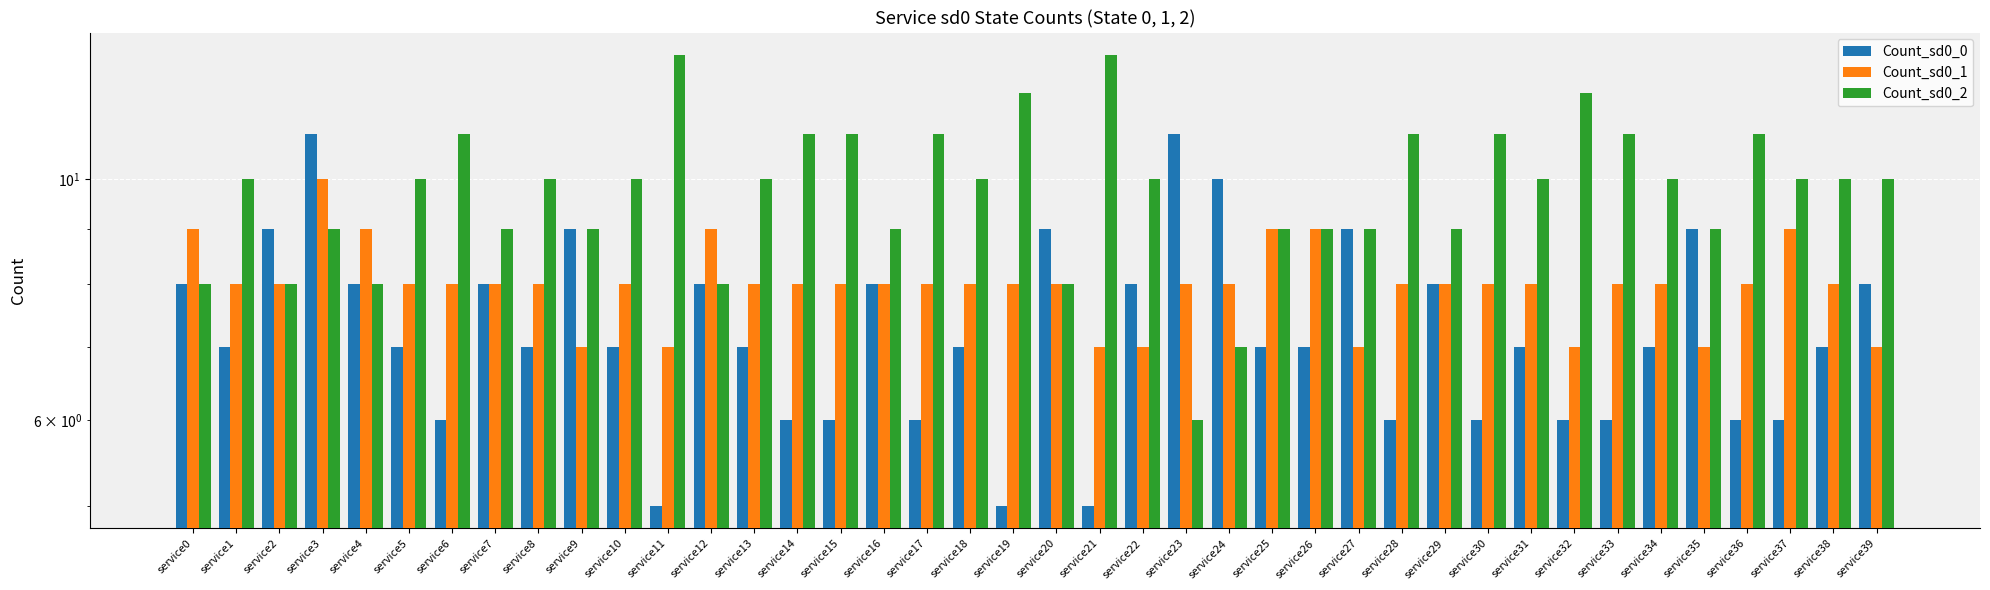

What is the difference between the highest and lowest values at service22?

3